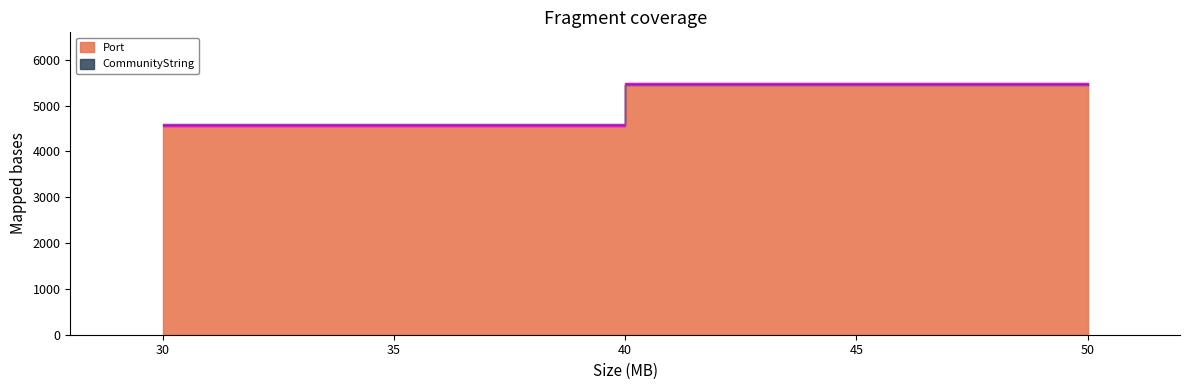

What is the ratio of the value at 50 to the value at 30?

1.2